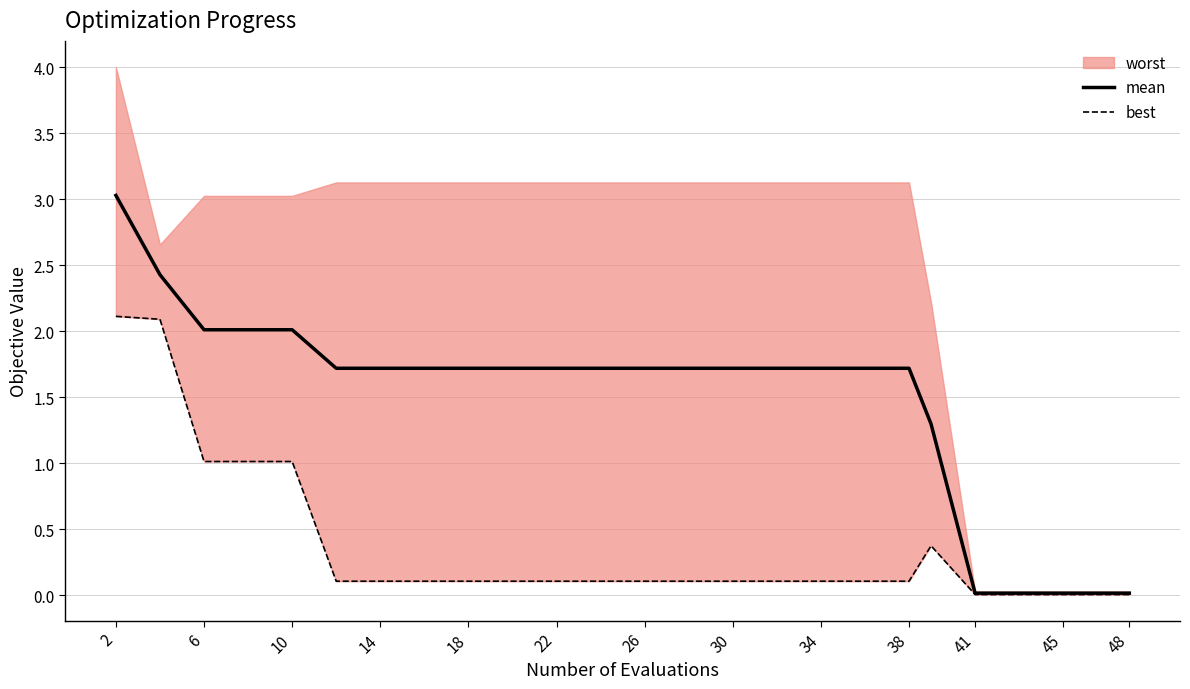

How many lines are shown in the chart?

2